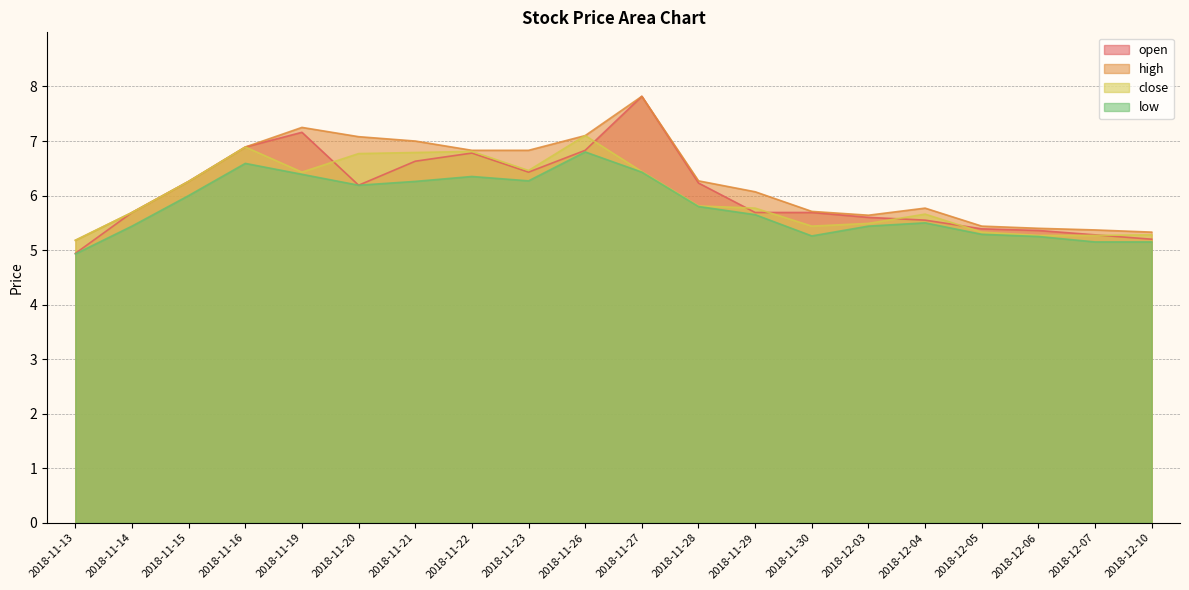

At which category is the sum across all series the highest?

2018-11-27